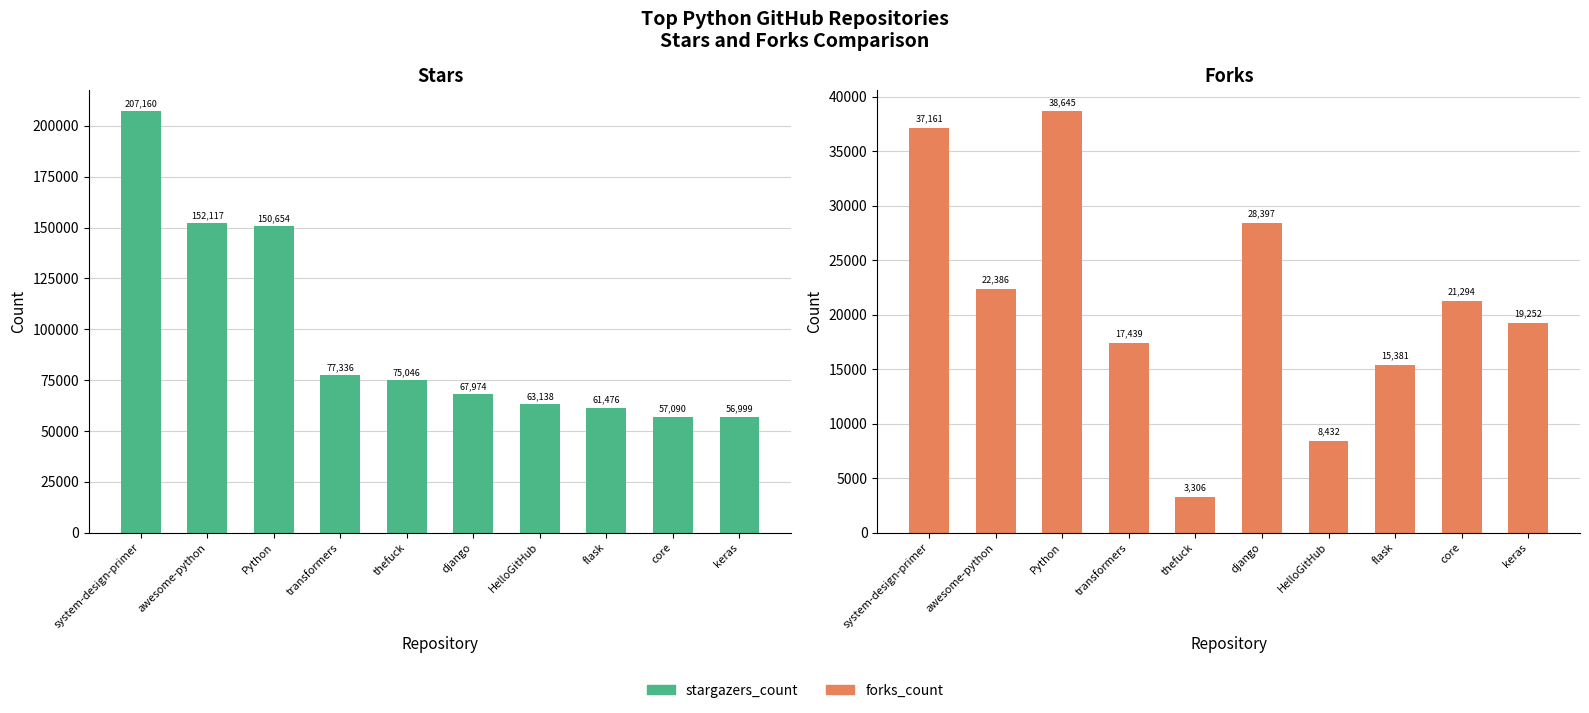

What is the maximum value shown in the chart?

207160